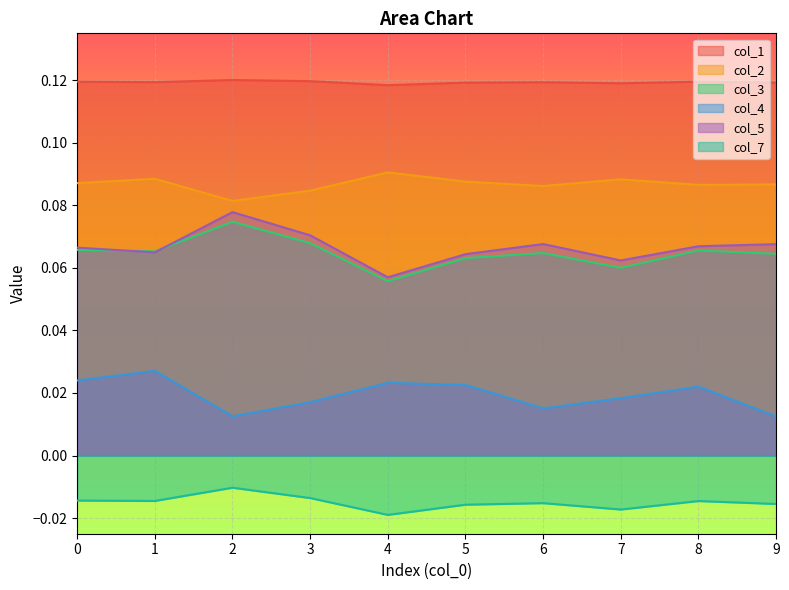

List the labels in order of col_1 value, smallest first.

4, 7, 5, 9, 6, 1, 0, 8, 3, 2